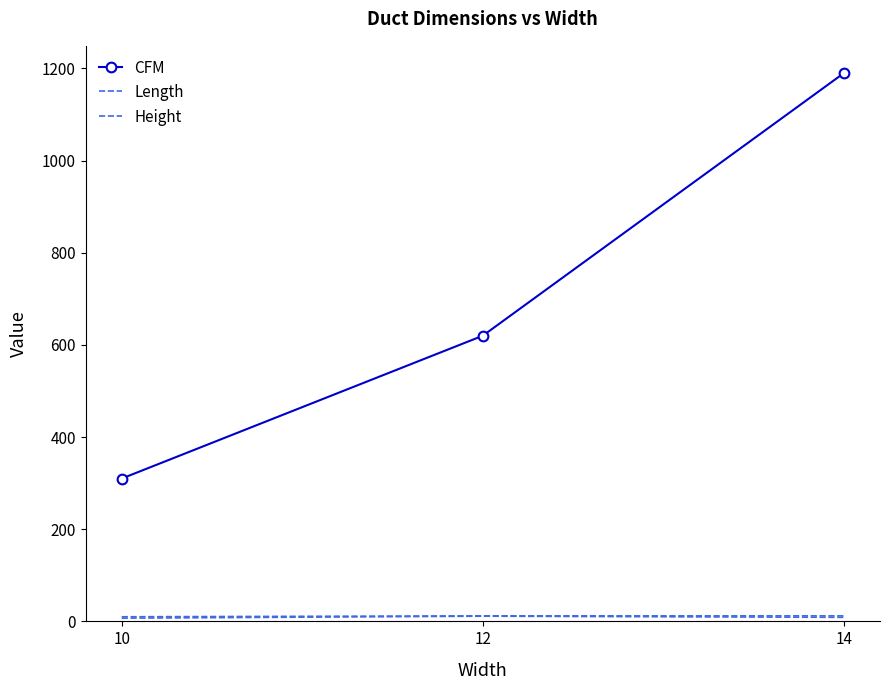

How many categories are shown in the chart?

3